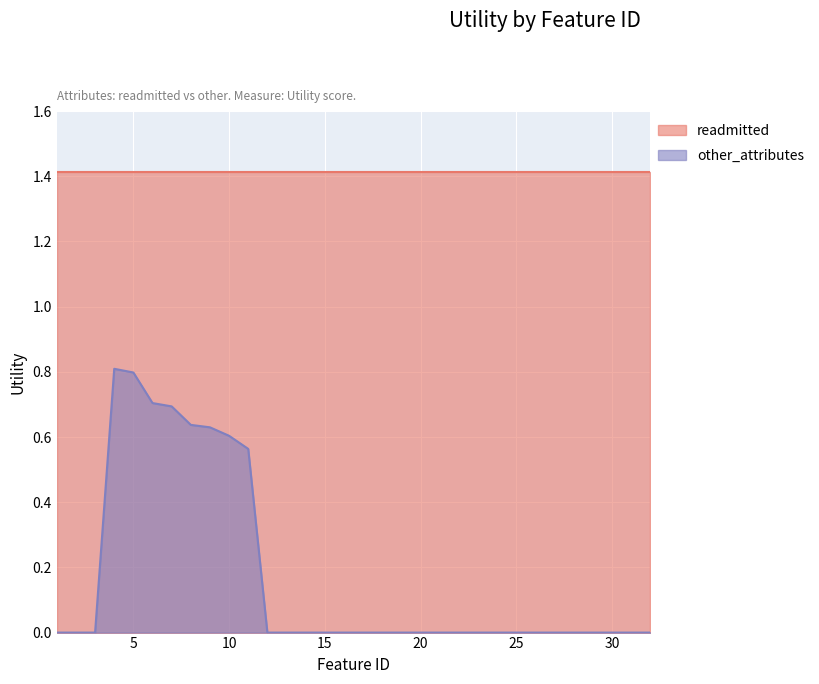

Is it true that the value at 26 is -0.5?

False